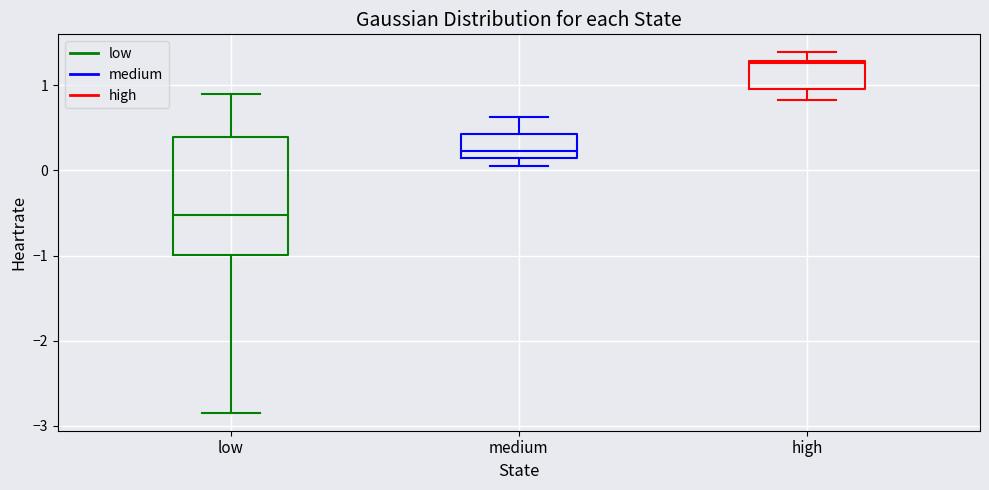

Which box is the tallest, from its lower edge to its upper edge?

low